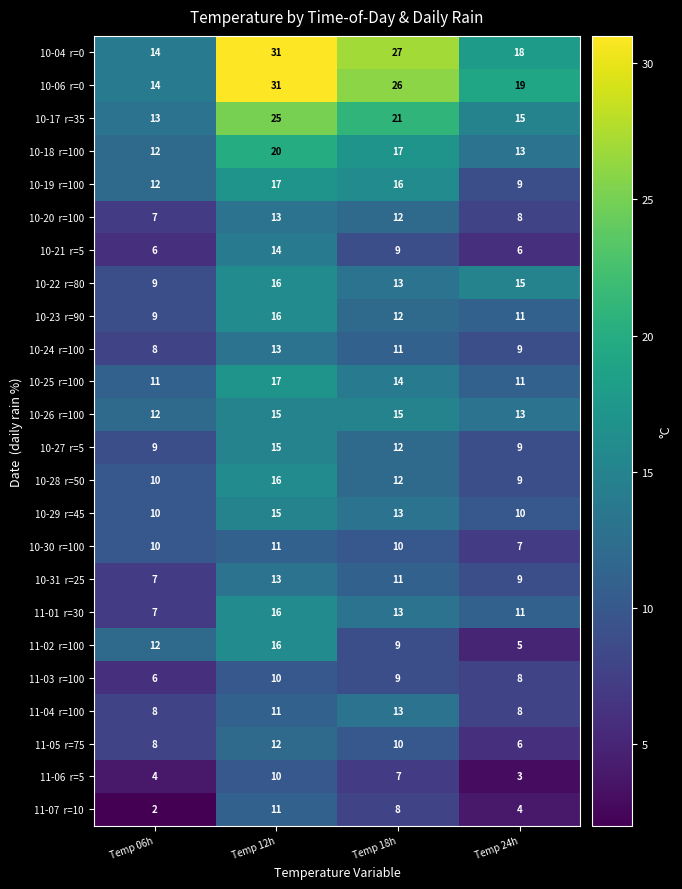

At how many categories does at least one series exceed 5?

4